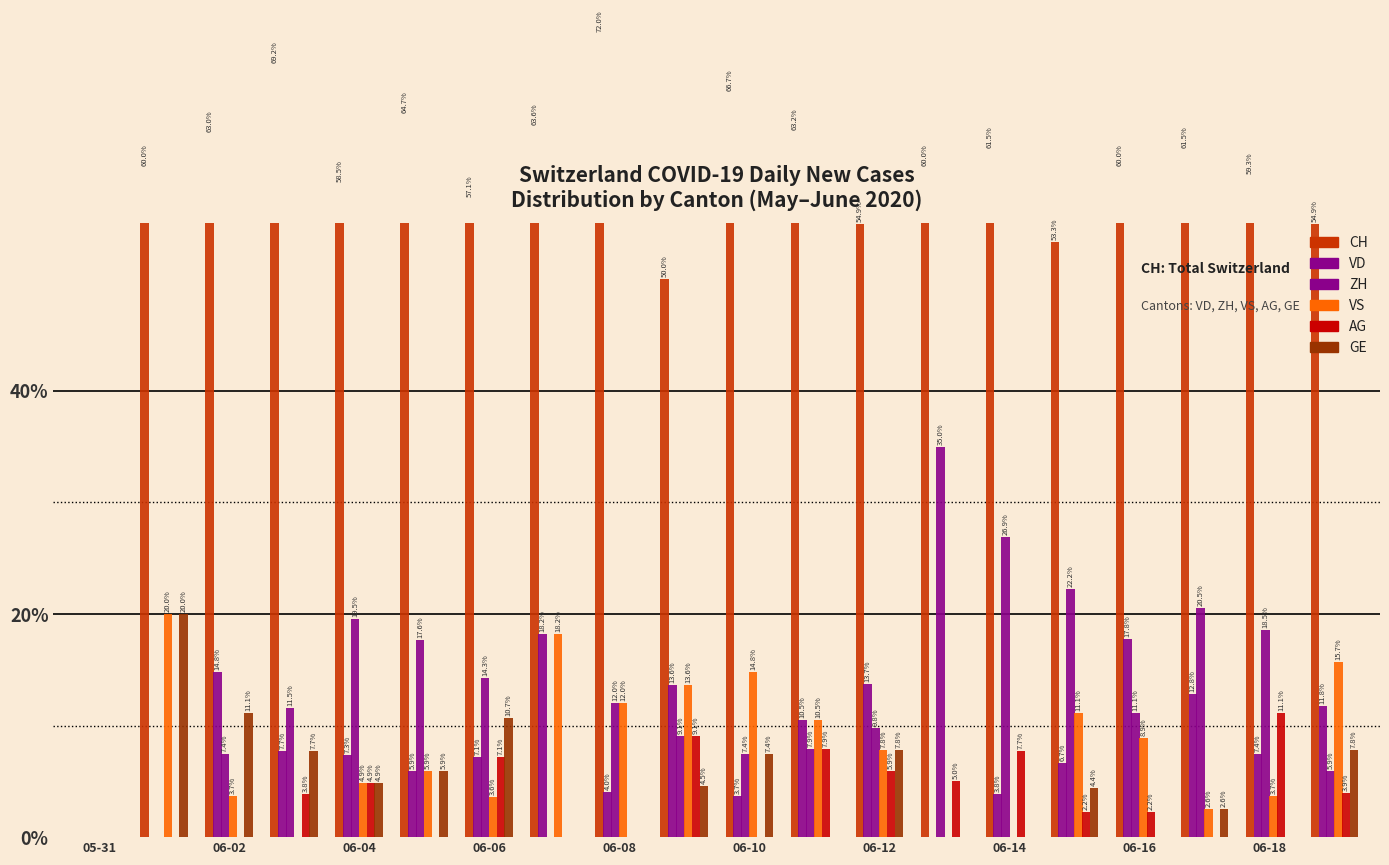

How many values in the AG series exceed 3?

10